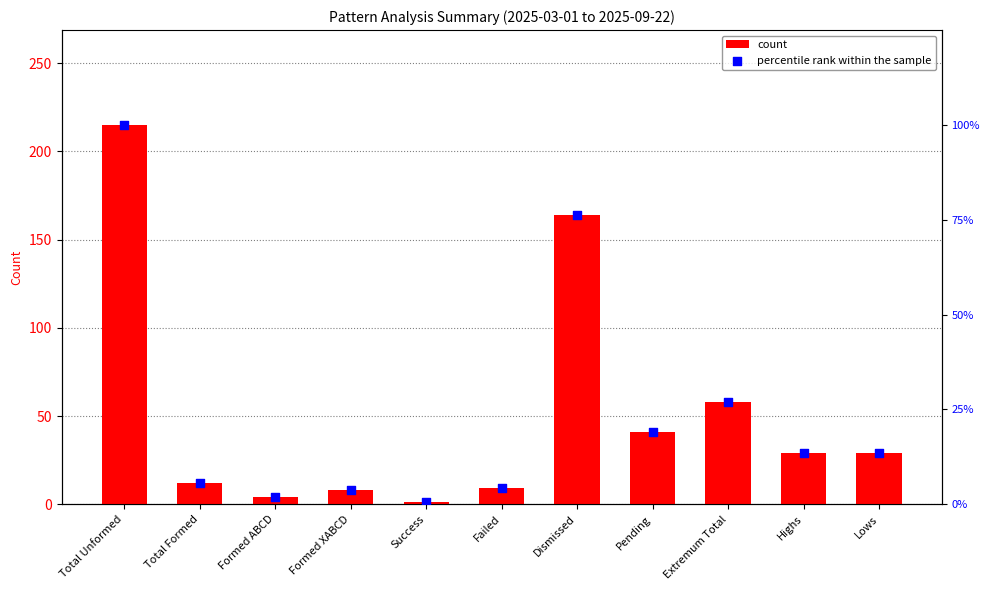

Which series has the largest Y range (max minus min)?

count